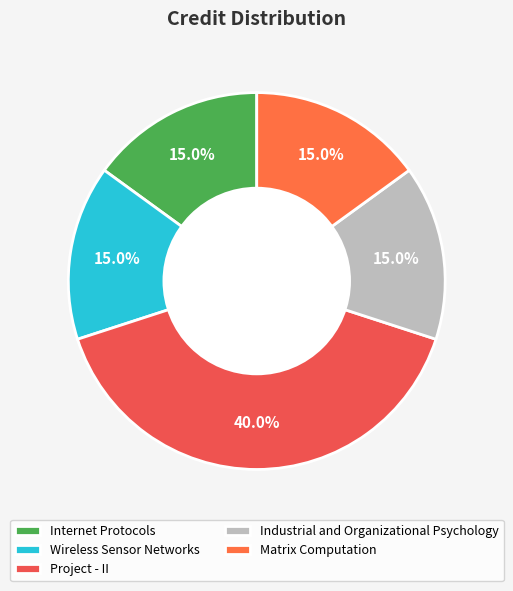

What is the smallest slice in the pie chart?

Internet Protocols